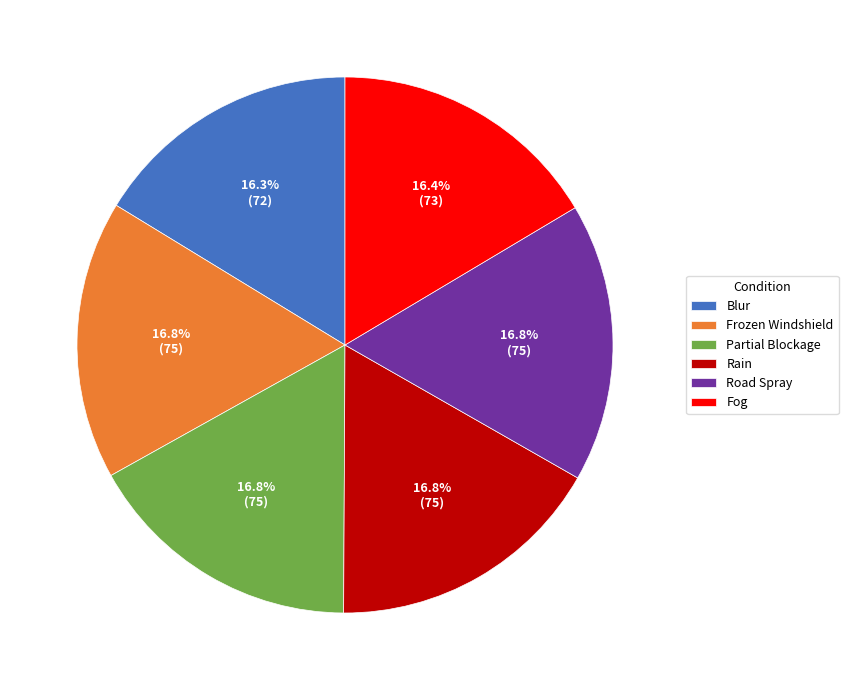

Does Blur represent more than half of the total?

No